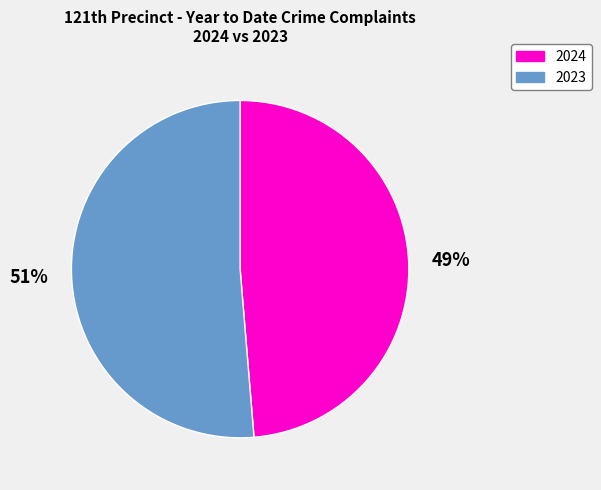

True or false: 2024 accounts for 49% of the total.

True